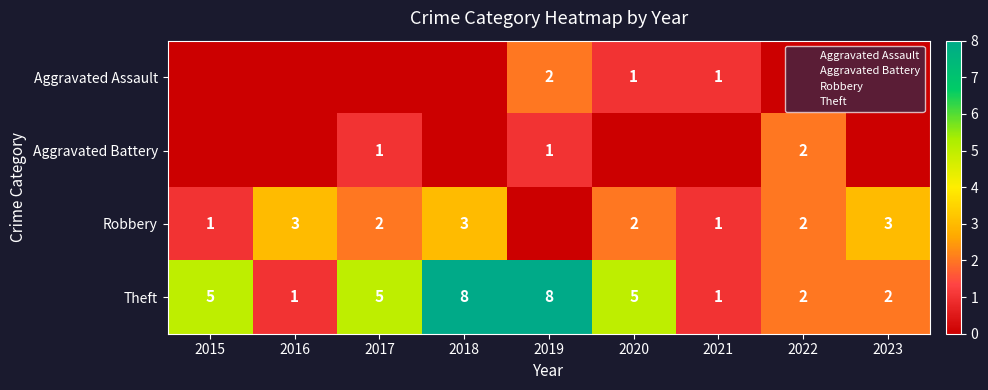

What is the difference between the highest and lowest values at 2015?

5